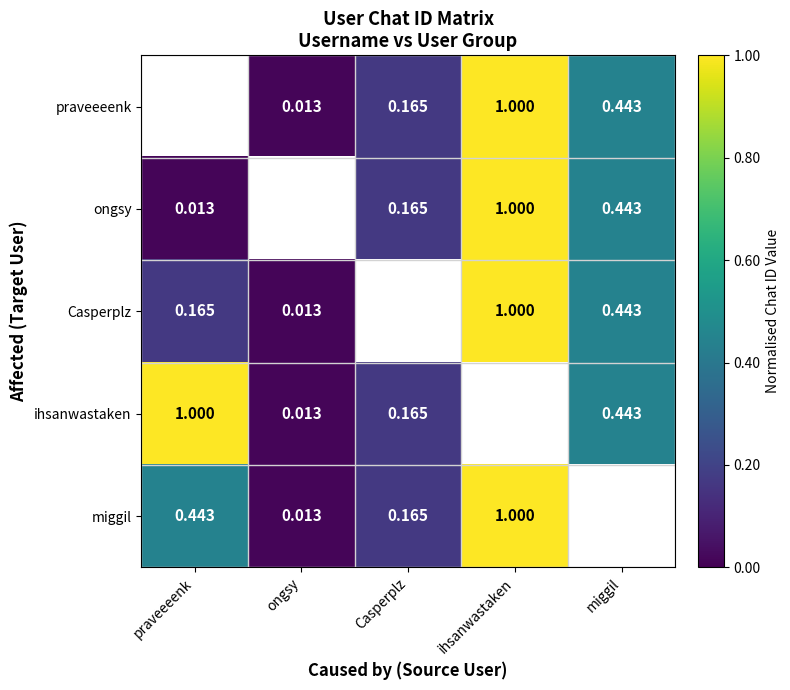

Is the value of praveeeenk at ongsy greater than the value of ihsanwastaken at ongsy?

No